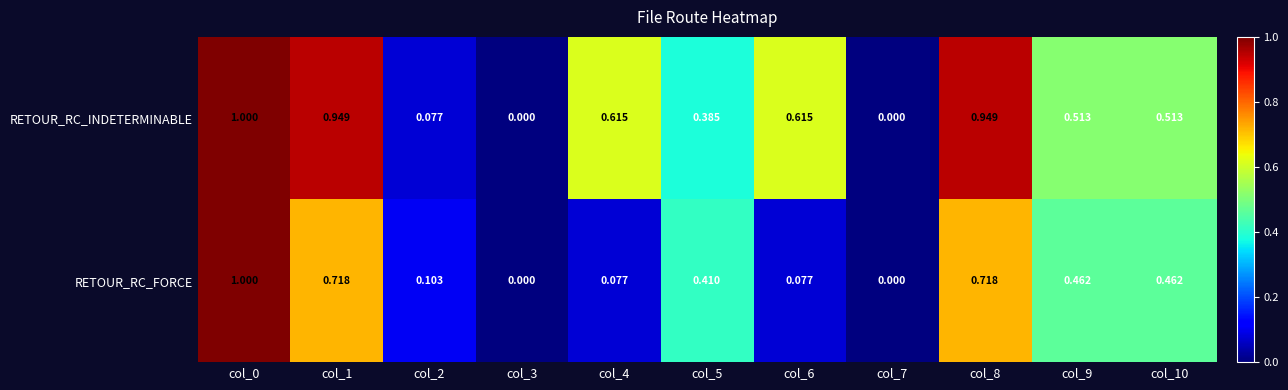

List the series in order of their overall mean, lowest first.

RETOUR_RC_FORCE, RETOUR_RC_INDETERMINABLE